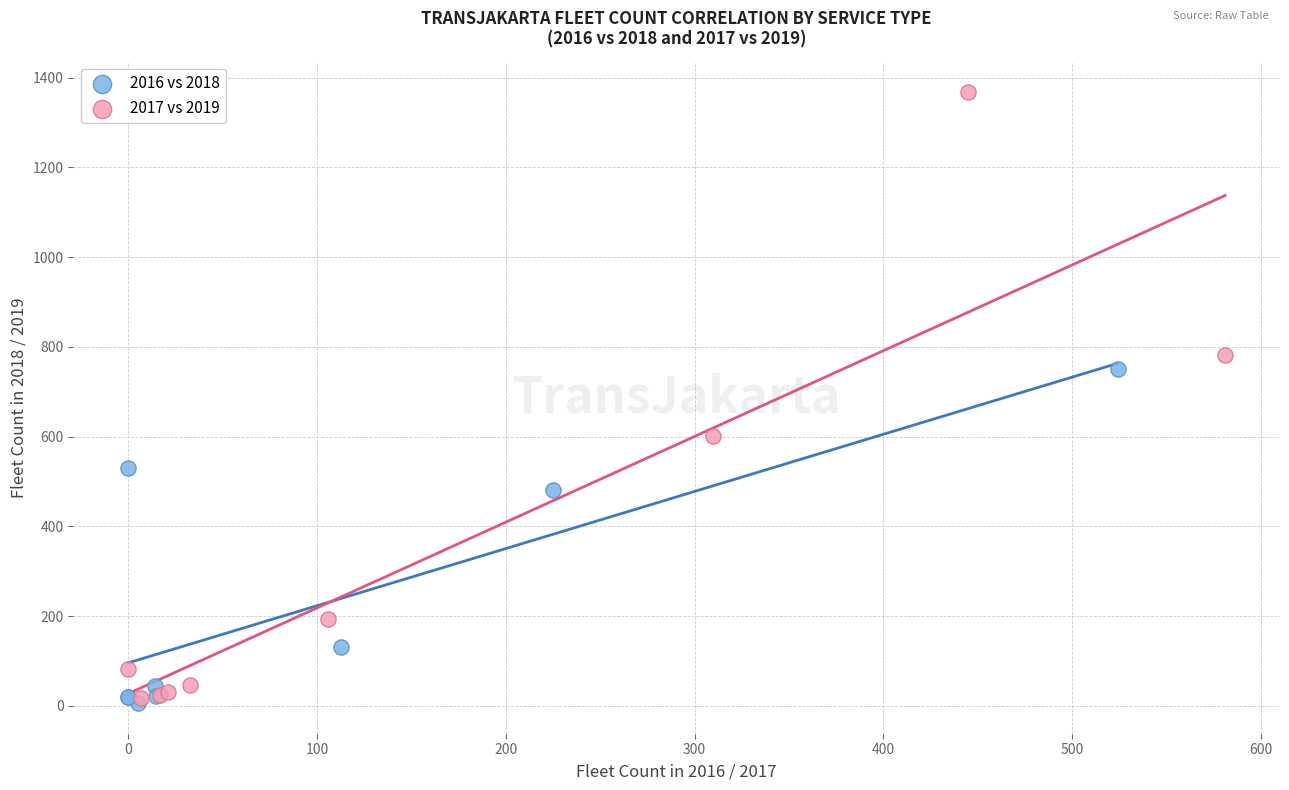

What are all the series names shown in the legend?

2016 vs 2018, 2017 vs 2019